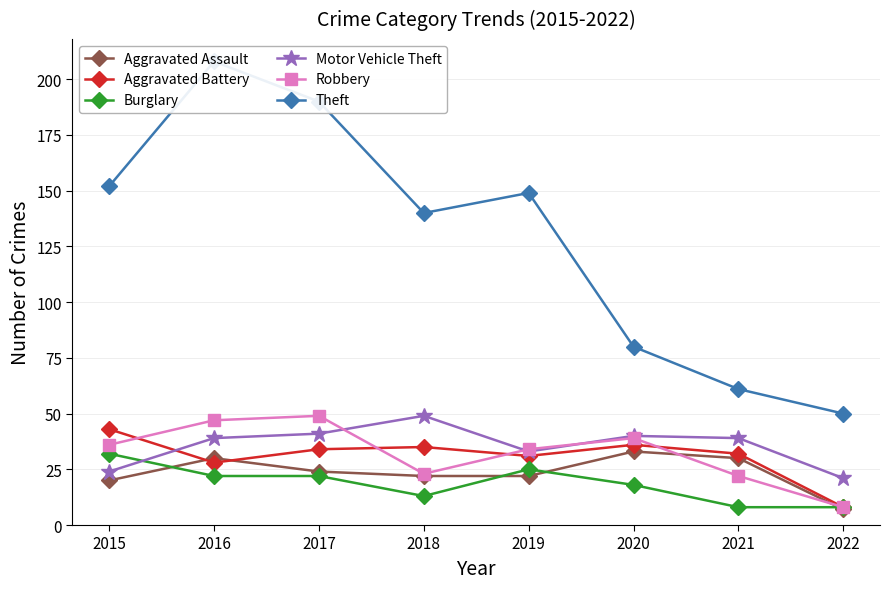

At which category does Burglary reach its first local valley?

2018